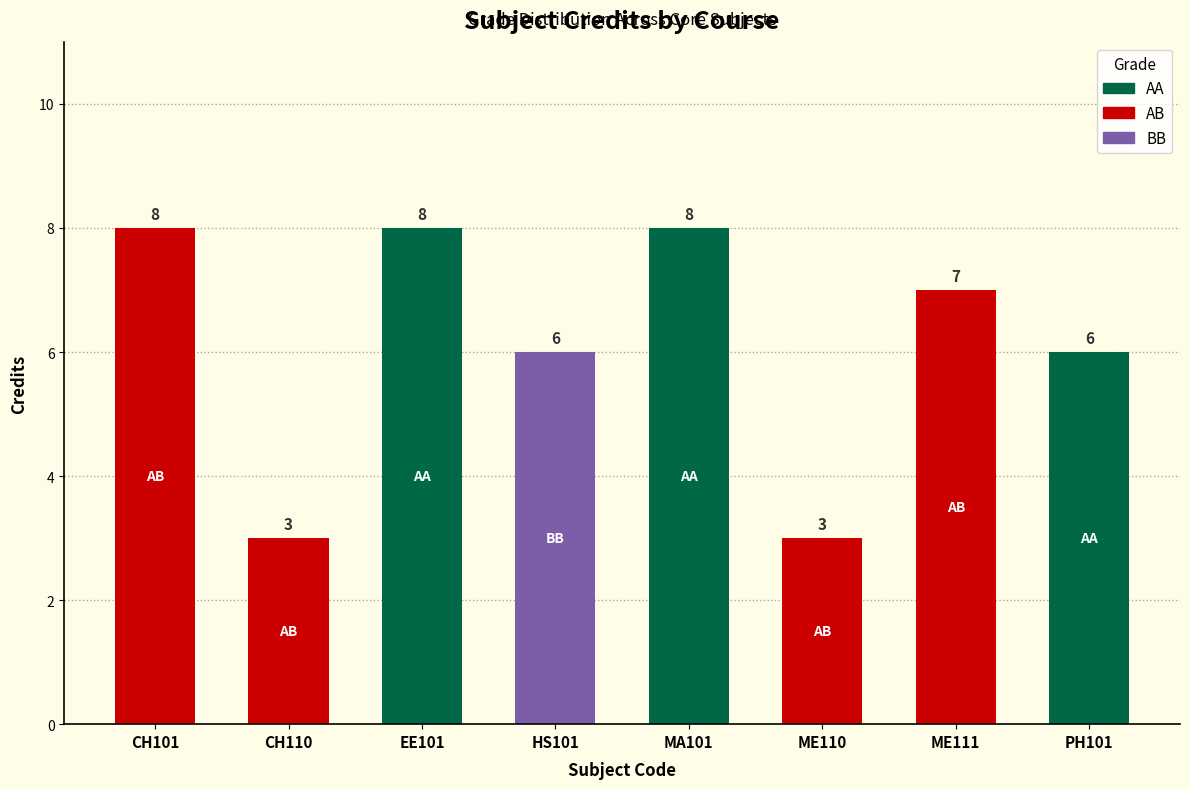

Reading left to right, extract all data points from this chart.

8	3	8	6	8	3	7	6